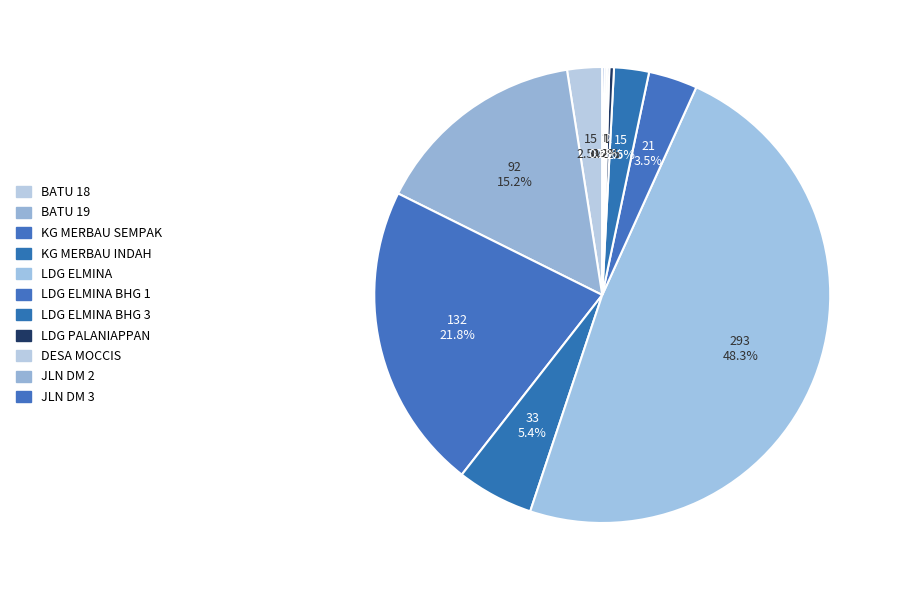

What is the change in value from LDG ELMINA to LDG PALANIAPPAN?

-291